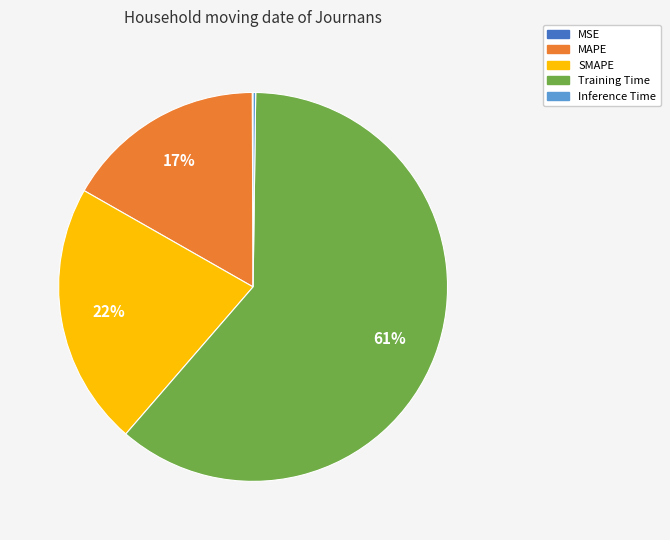

Is it true that Training Time is 53% of the pie?

False